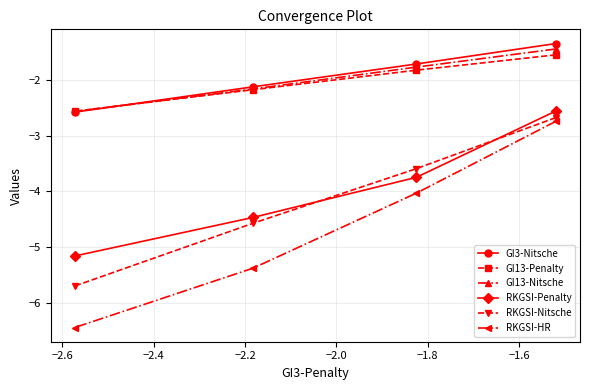

Which series has the largest range (max minus min)?

RKGSI-HR